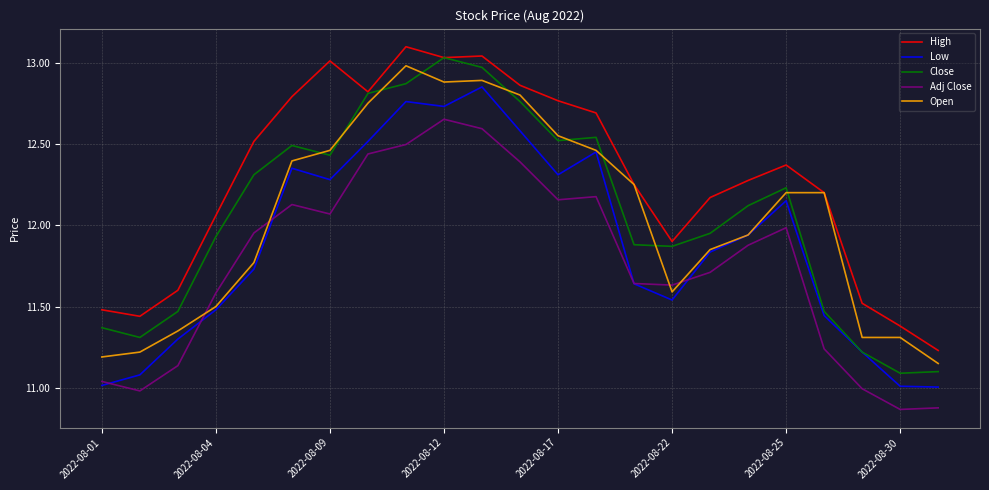

What is the maximum value shown in the chart?

13.1